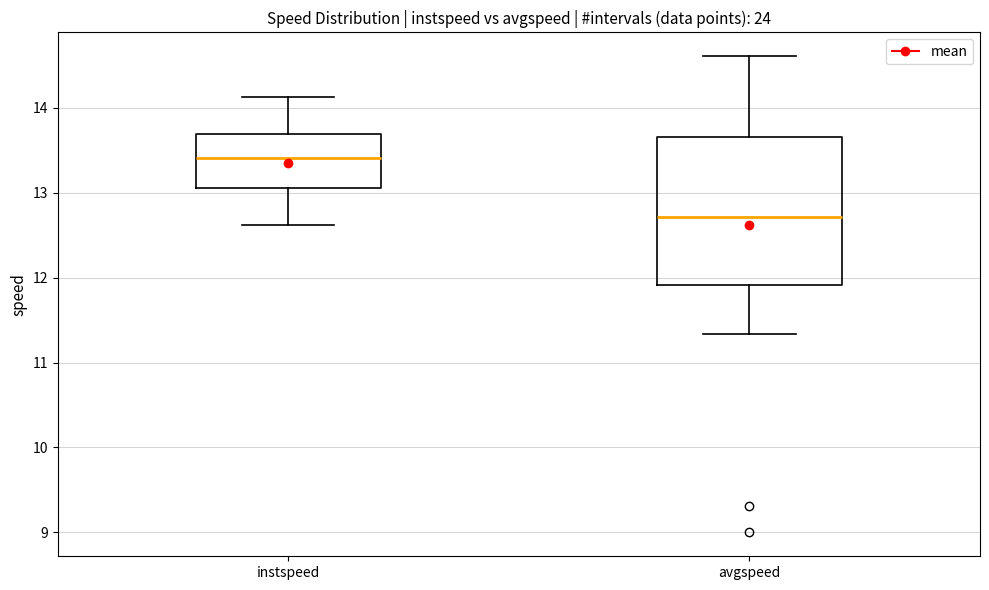

Reading left to right, read every box against the y-axis: the position of its median line, the range the box covers, and the ends of its whiskers. The values are not printed on the chart, so give them approximately, as read against the axis.

instspeed: median 13.4, box 13.1 to 13.7, whiskers 12.6 to 14.1
avgspeed: median 12.7, box 11.9 to 13.7, whiskers 11.3 to 14.6